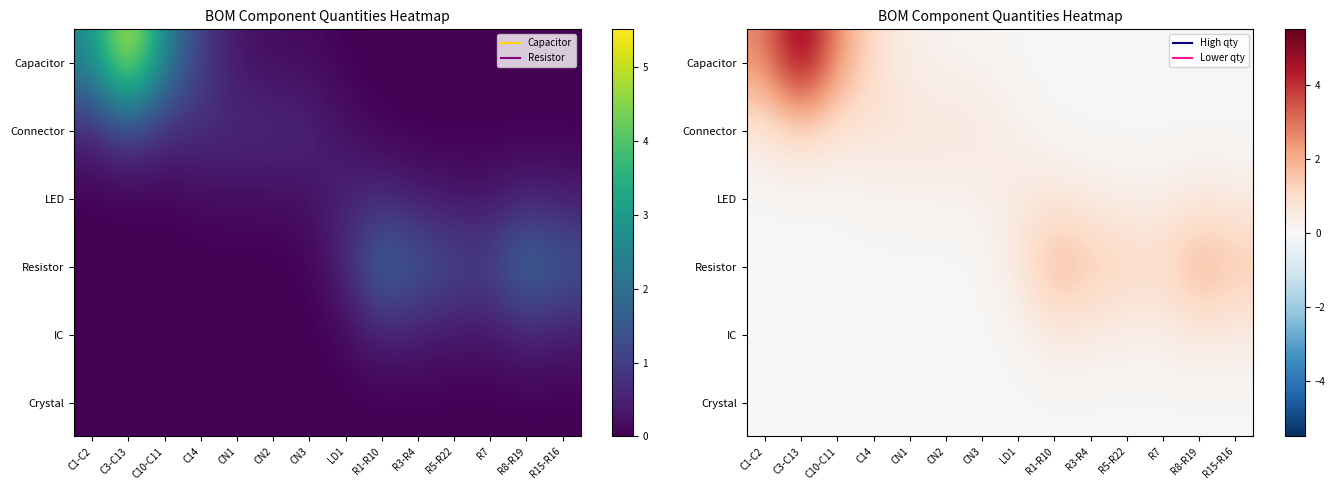

Rank the series at C14 from lowest to highest value.

IC, Crystal, Resistor, LED, Connector, Capacitor